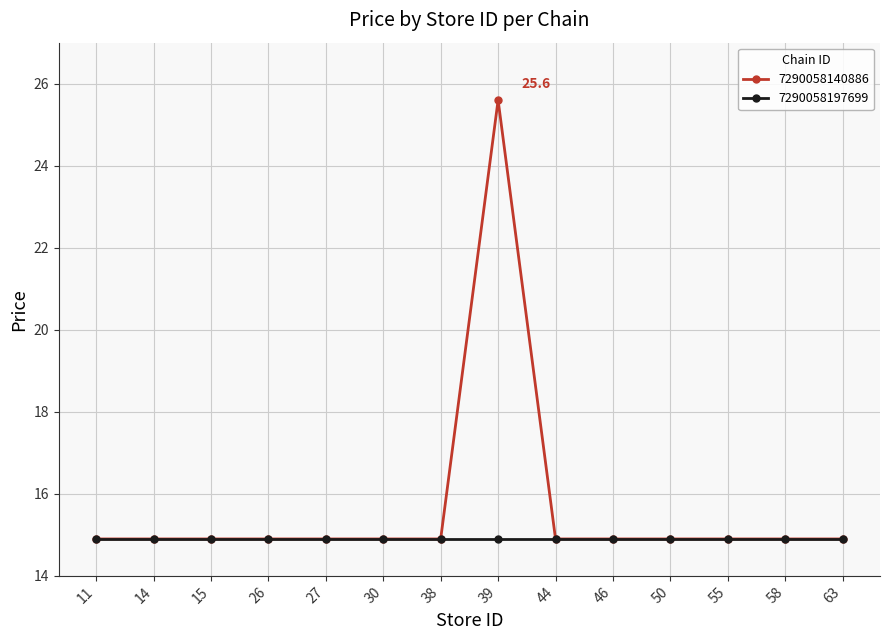

Reading right to left, transcribe all the data shown in this chart.

7290058140886: 63=14.9	58=14.9	55=14.9	50=14.9	46=14.9	44=14.9	39=25.6	38=14.9	30=14.9	27=14.9	26=14.9	15=14.9	14=14.9	11=14.9
7290058197699: 63=14.9	58=14.9	55=14.9	50=14.9	46=14.9	44=14.9	39=14.9	38=14.9	30=14.9	27=14.9	26=14.9	15=14.9	14=14.9	11=14.9